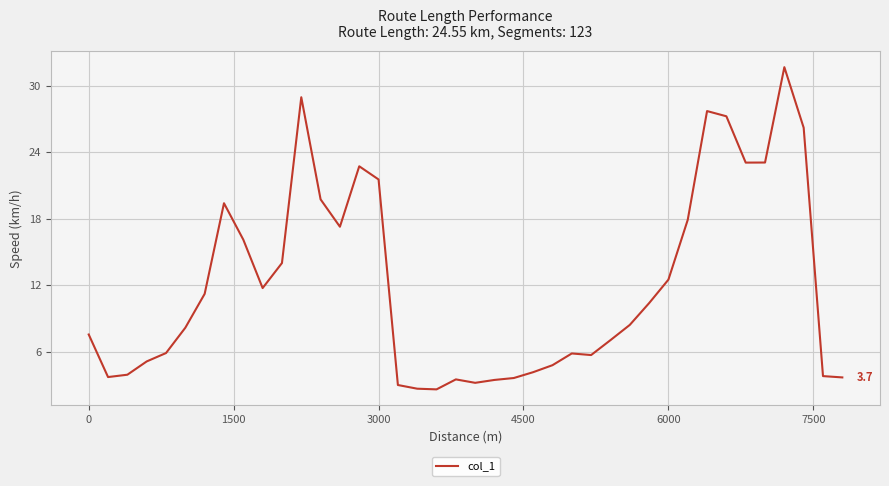

What is the greatest value displayed?

31.7